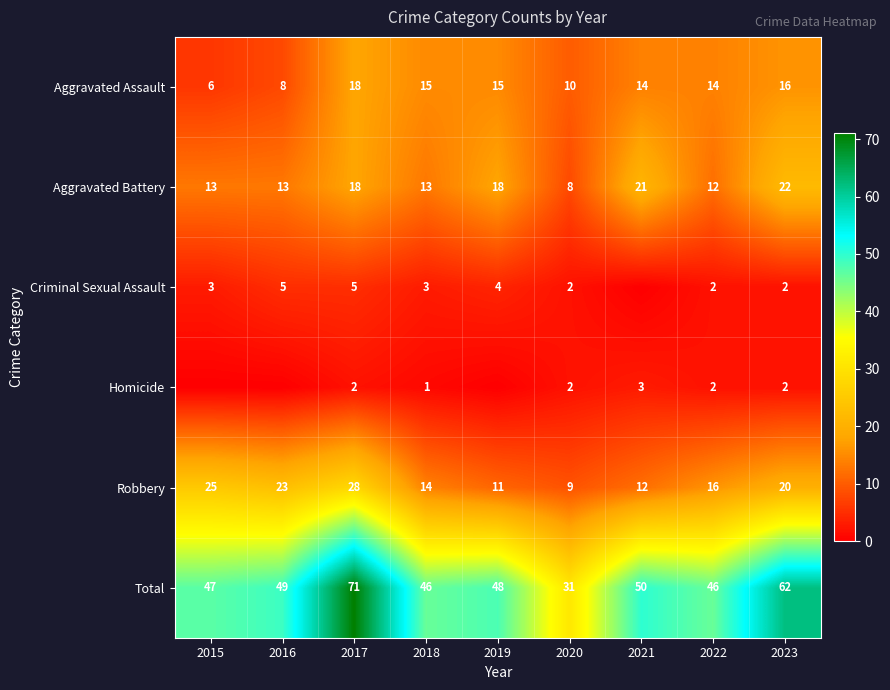

True or false: Aggravated Battery has a value of 25 at 2017.

False